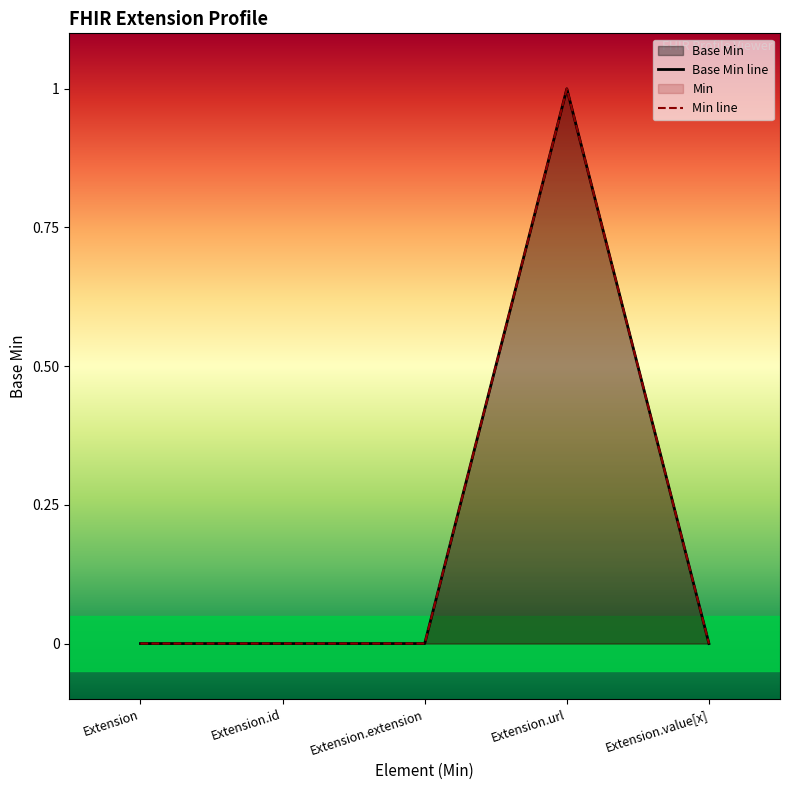

The chart shows a value of -1 at Extension.id. True or false?

False